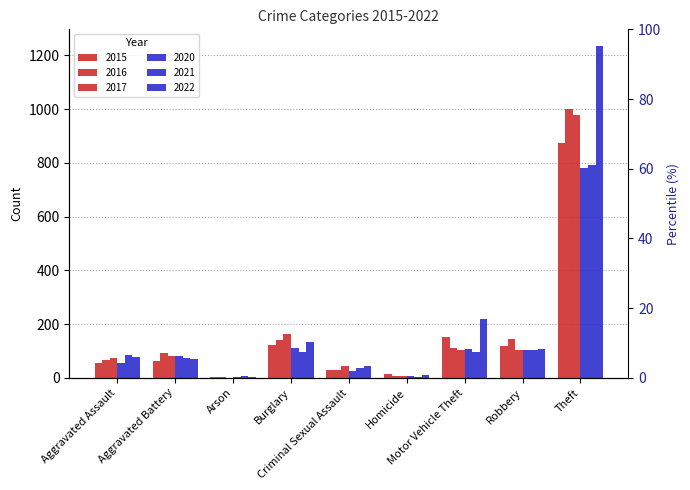

Which series has the widest spread of values?

2022